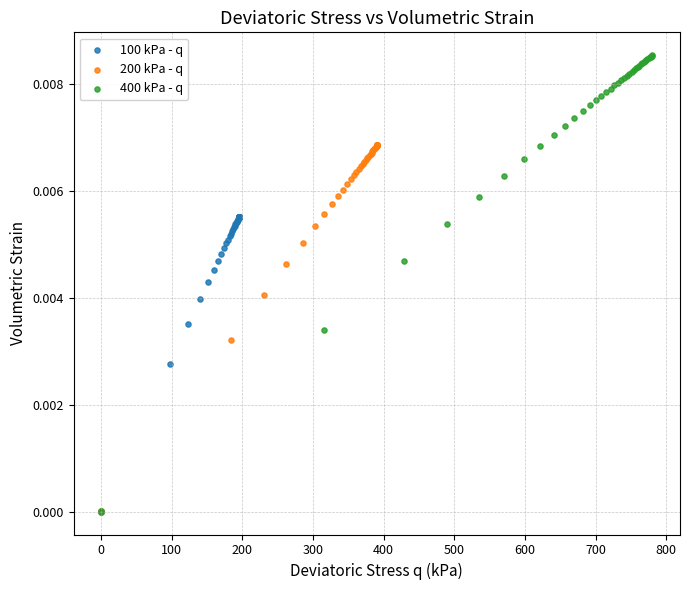

Which series has the largest Y range (max minus min)?

400 kPa - q